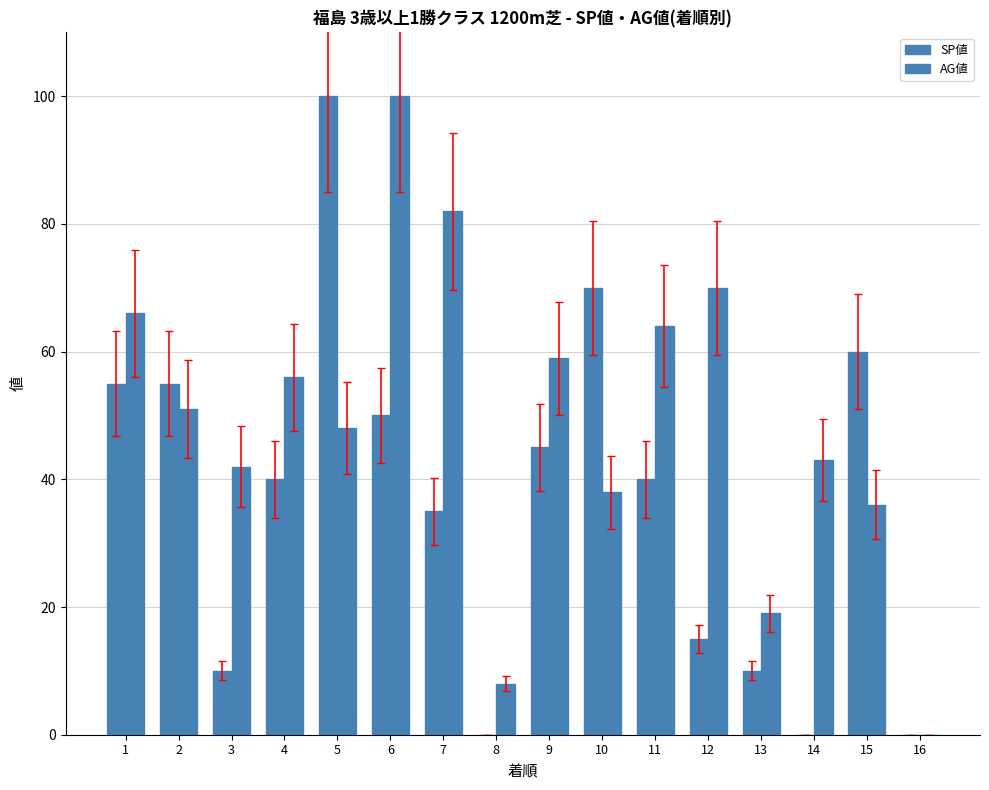

Count the number of data series in this chart.

2